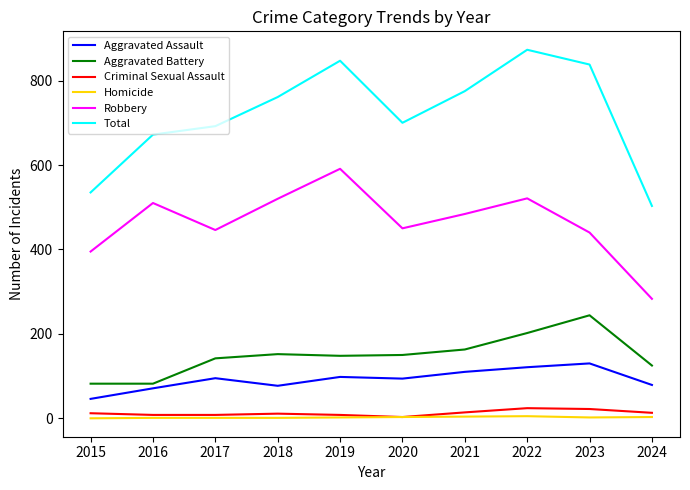

Does the chart display data point markers on the line(s)?

No